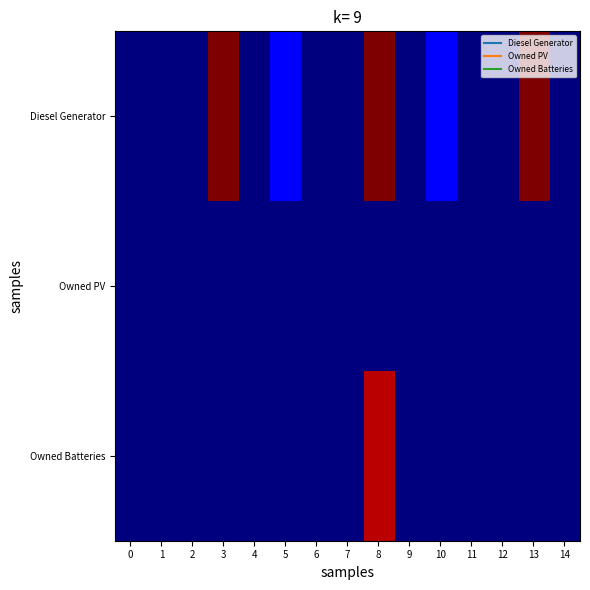

At 12, list the series in order from largest to smallest.

Diesel Generator, Owned PV, Owned Batteries